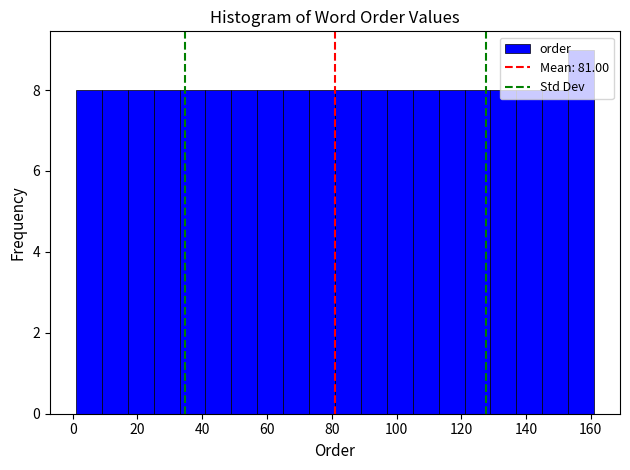

Reading left to right, transcribe this chart: for each bar, give the range it covers on the x-axis and its height. Neither the bar edges nor the heights are printed on the chart, so give them approximately, as read against the axes.

1 to 9: 8
9 to 17: 8
17 to 25: 8
25 to 33: 8
33 to 41: 8
41 to 49: 8
49 to 57: 8
57 to 65: 8
65 to 73: 8
73 to 81: 8
81 to 89: 8
89 to 97: 8
97 to 105: 8
105 to 113: 8
113 to 121: 8
121 to 129: 8
129 to 137: 8
137 to 145: 8
145 to 153: 8
153 to 161: 9